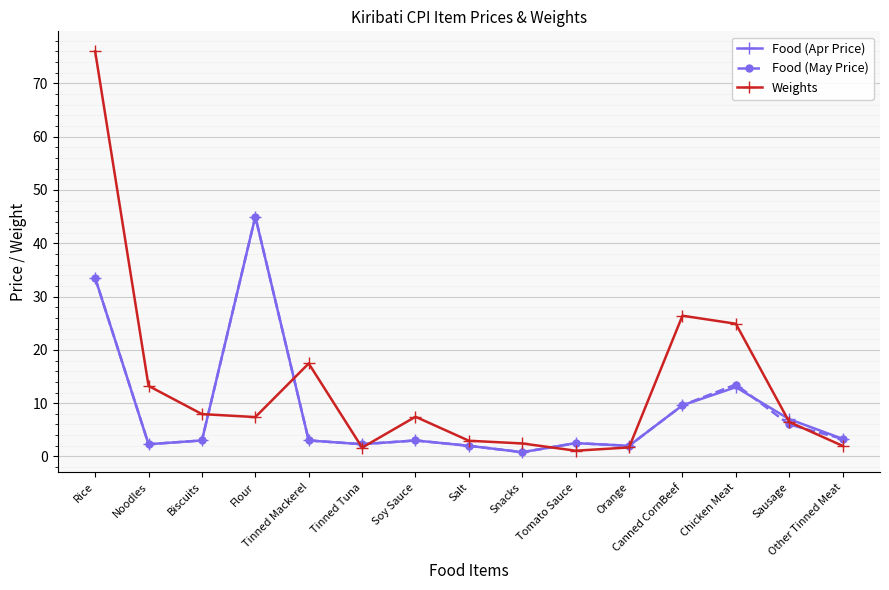

What is the difference between the maximum and second lowest values in the Food (Apr Price) series?

43.0